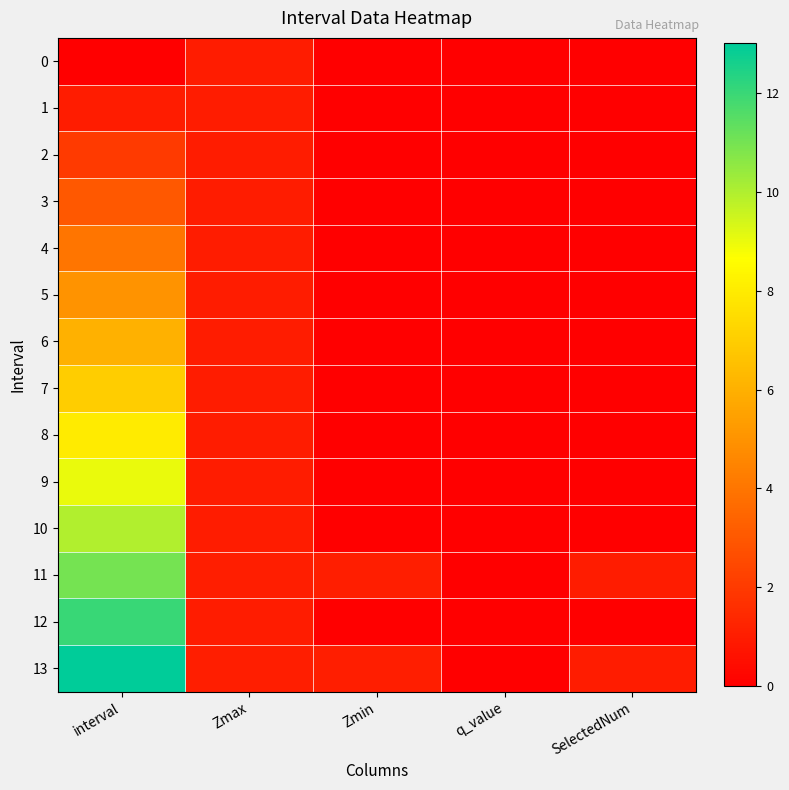

Which series has the largest range (max minus min)?

13